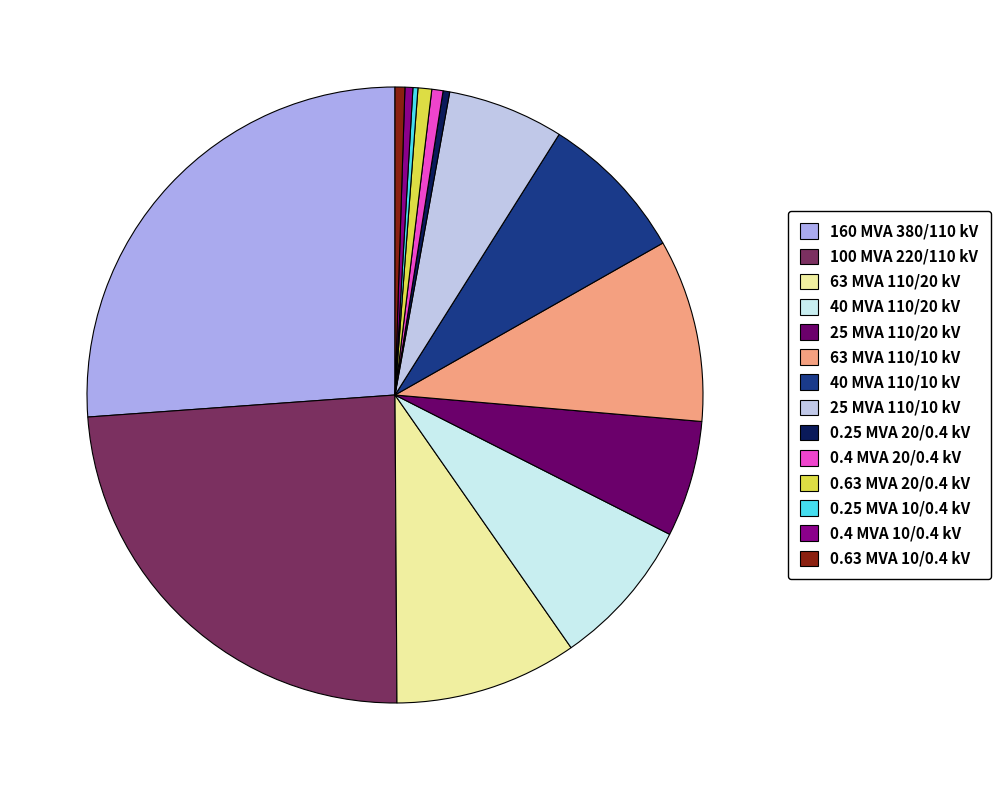

Rank the categories by value from lowest to highest.

0.25 MVA 10/0.4 kV, 0.25 MVA 20/0.4 kV, 0.4 MVA 10/0.4 kV, 0.63 MVA 10/0.4 kV, 0.4 MVA 20/0.4 kV, 0.63 MVA 20/0.4 kV, 25 MVA 110/20 kV, 25 MVA 110/10 kV, 40 MVA 110/20 kV, 40 MVA 110/10 kV, 63 MVA 110/20 kV, 63 MVA 110/10 kV, 100 MVA 220/110 kV, 160 MVA 380/110 kV